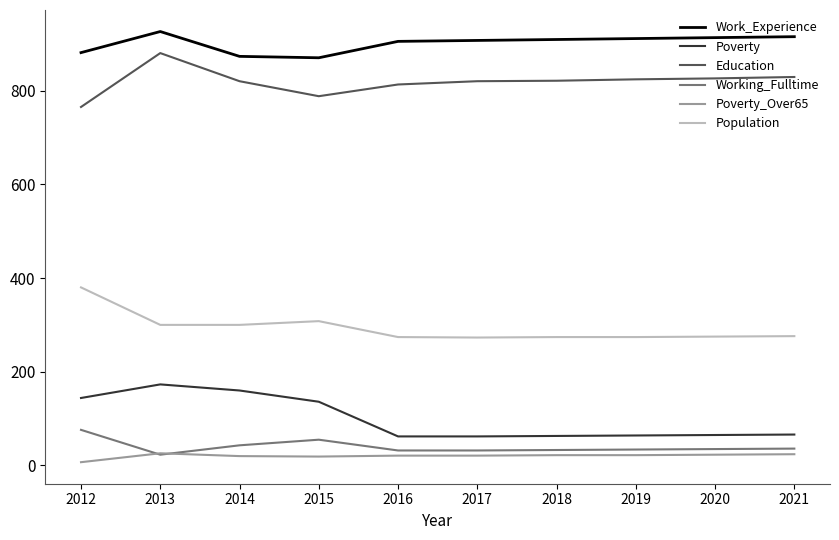

How many series are shown in this chart?

6